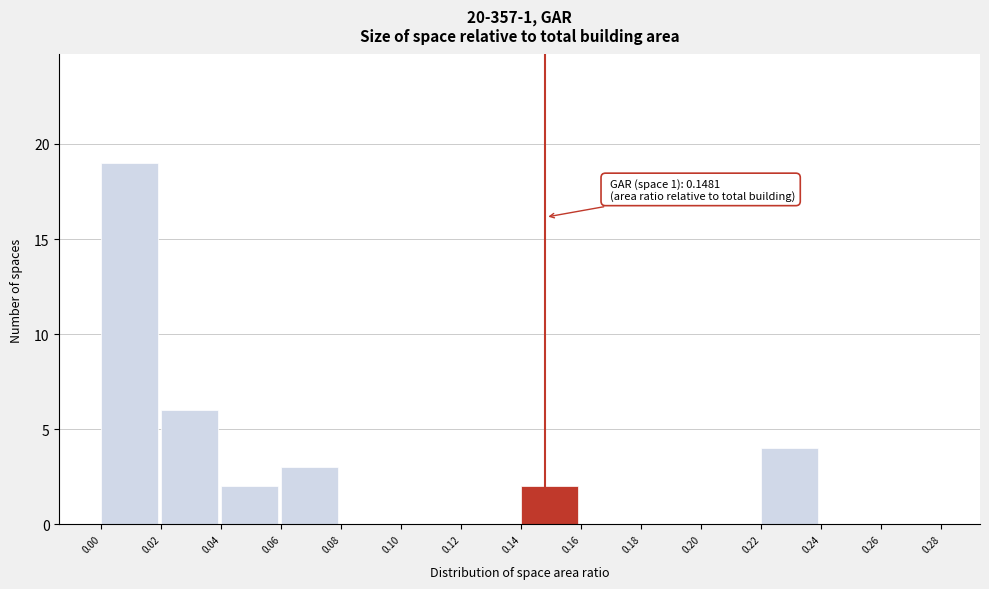

Over which range of the x-axis is the bar tallest?

0.00 to 0.02